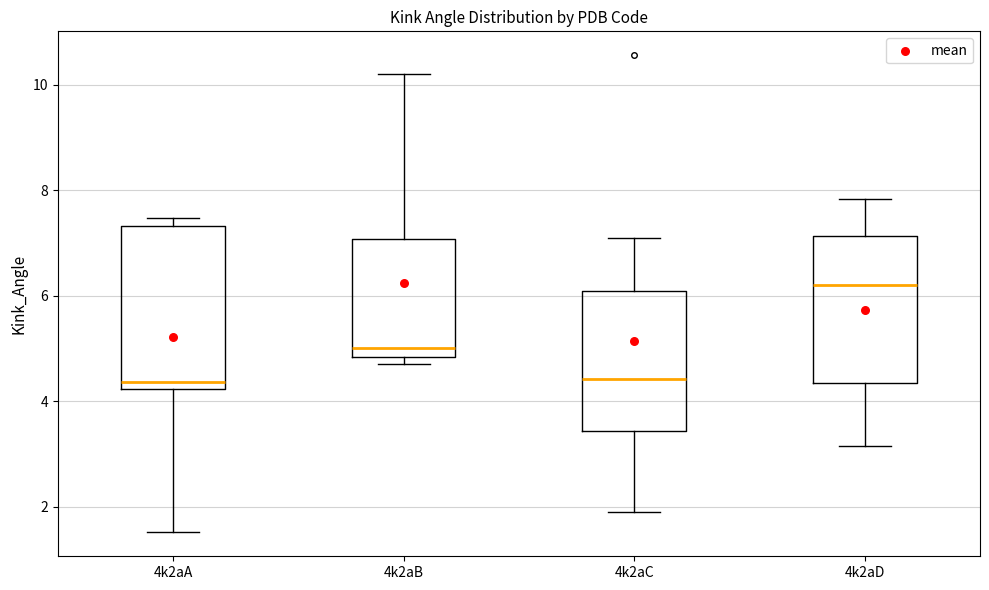

Comparing the boxes themselves (not the whiskers), which one is the tallest?

4k2aA